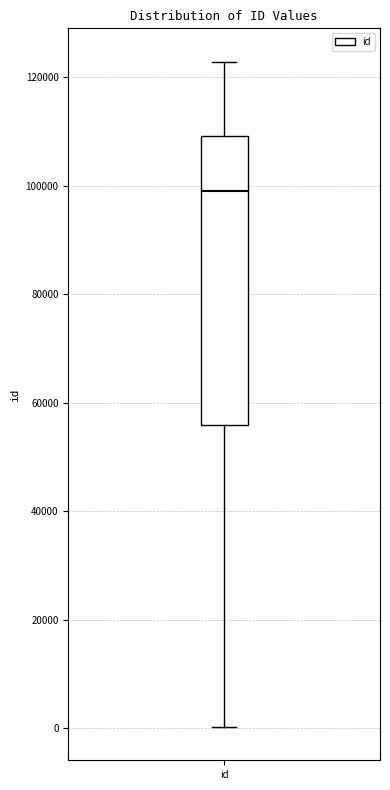

Where is the upper edge of the box for id on the y-axis? The values are not printed on the chart, so give them approximately, as read against the axis.

110000